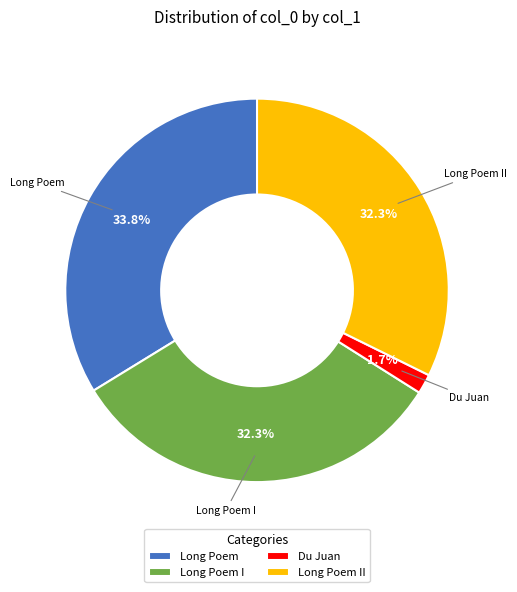

Which category has the smallest portion of the pie?

Du Juan